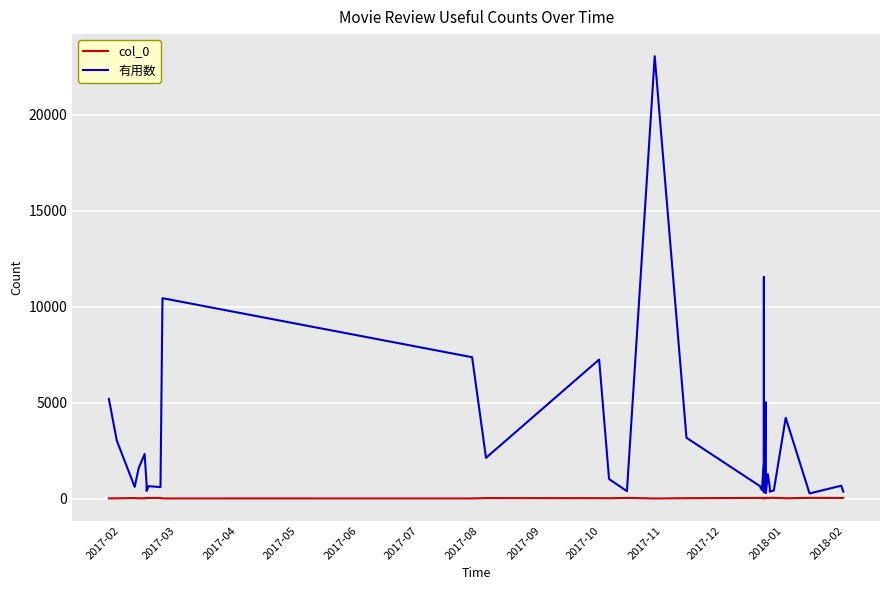

Count the number of categories in the chart.

40